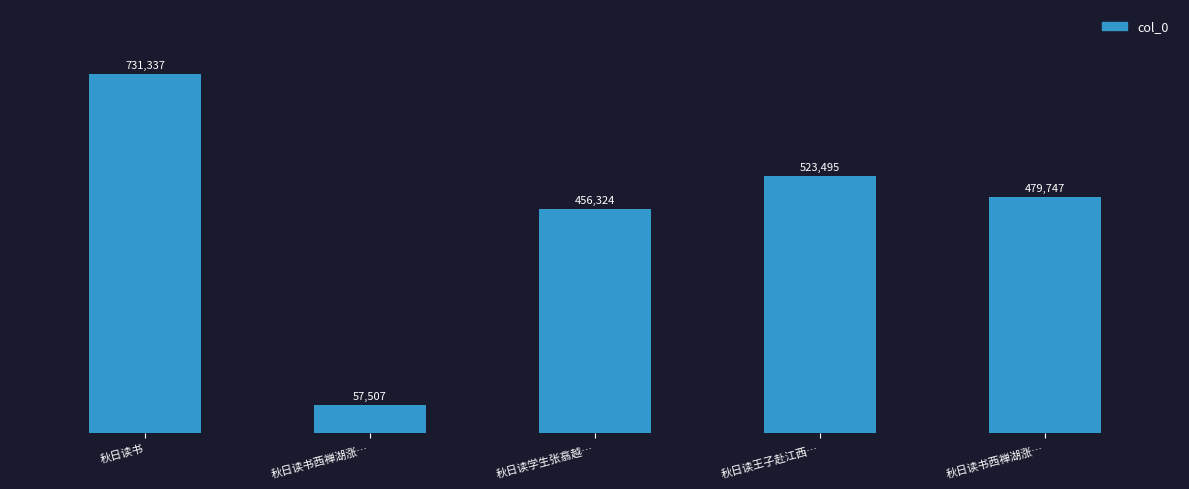

How many categories are shown in the chart?

5